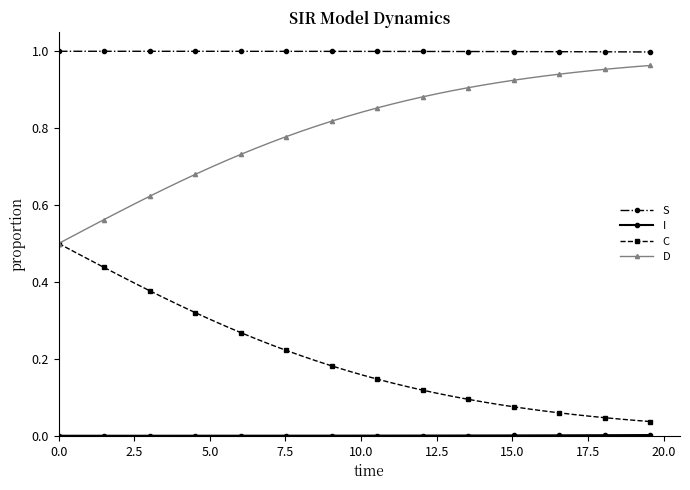

True or false: C and S intersect in this chart.

False